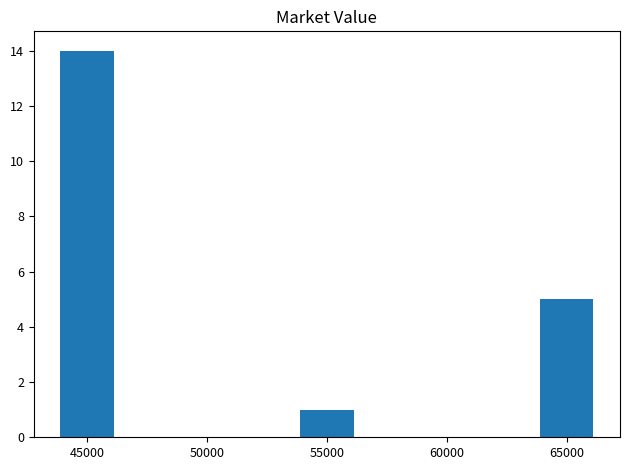

Which label corresponds to the smallest value in the chart?

55000